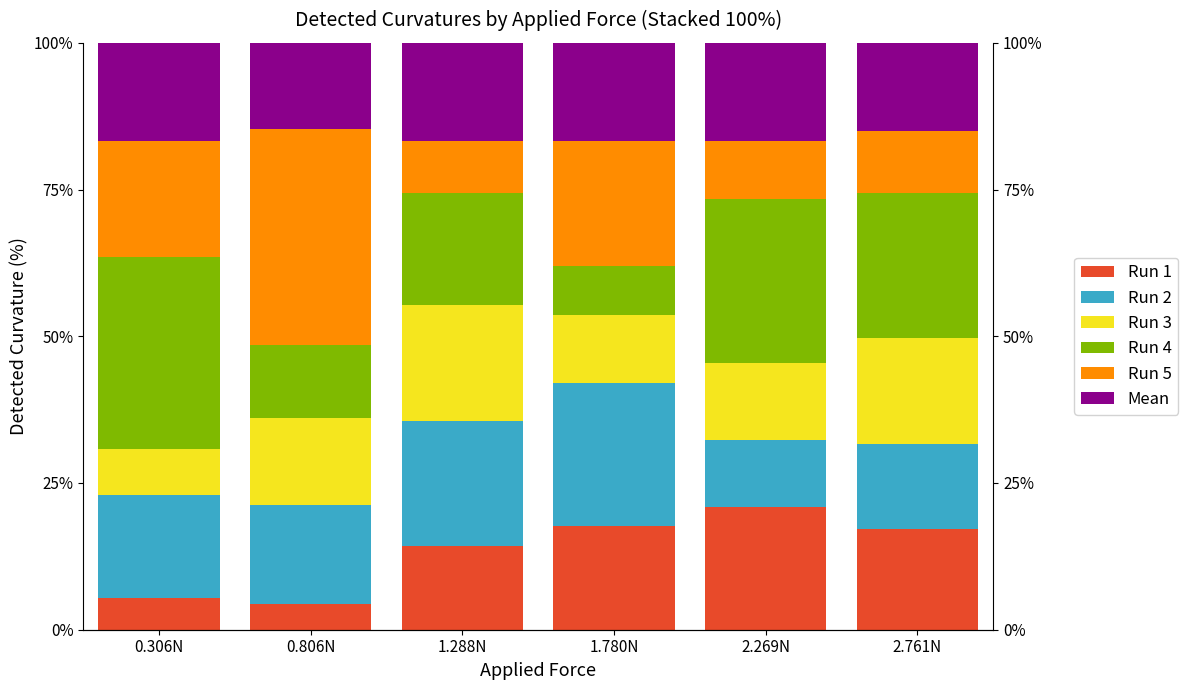

At which category is the sum across all series the highest?

1.780N